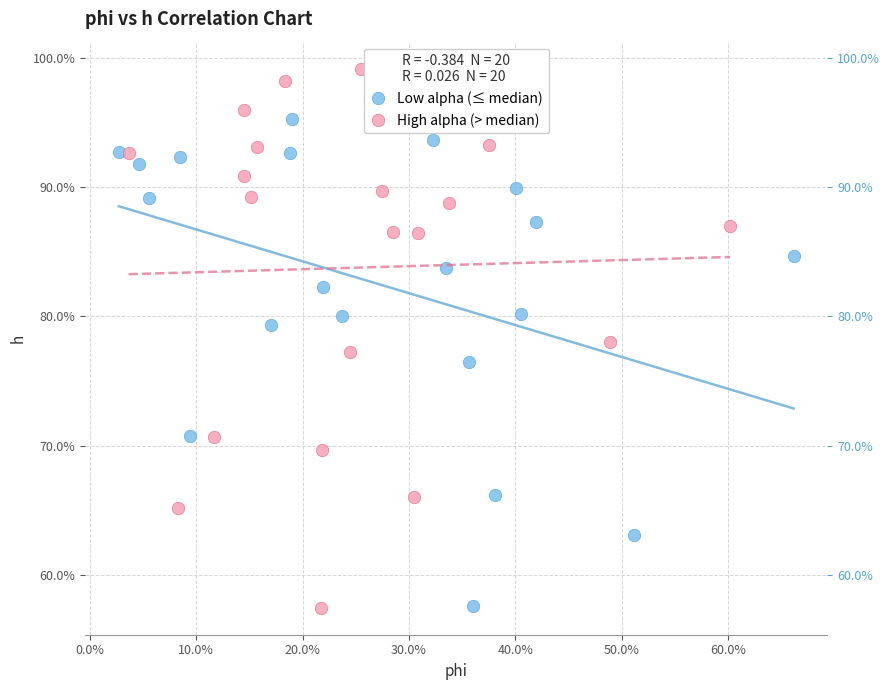

Which series has the widest spread of Y values?

High alpha (> median)